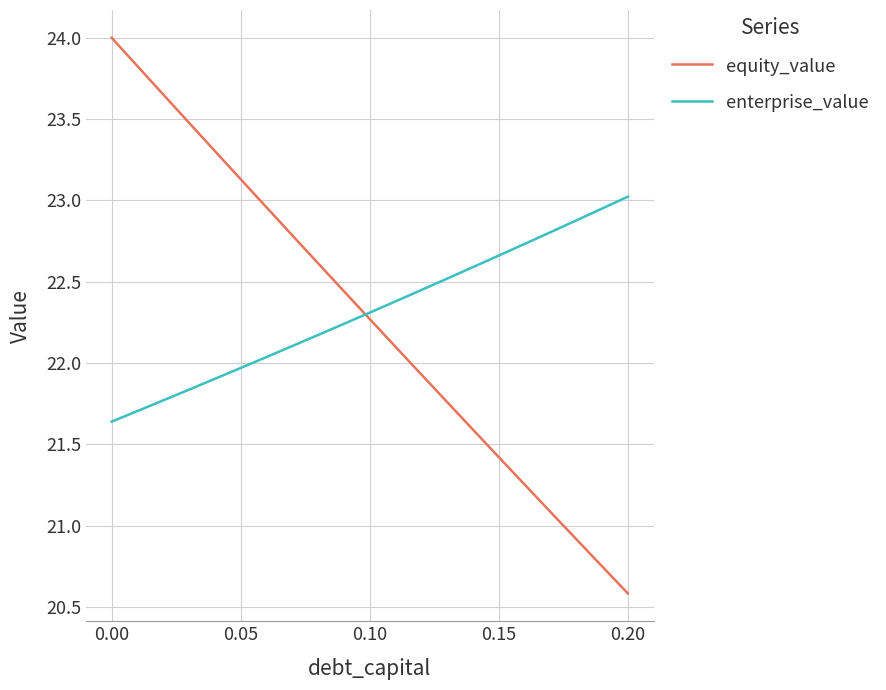

What is the lowest value of the equity_value series?

20.6